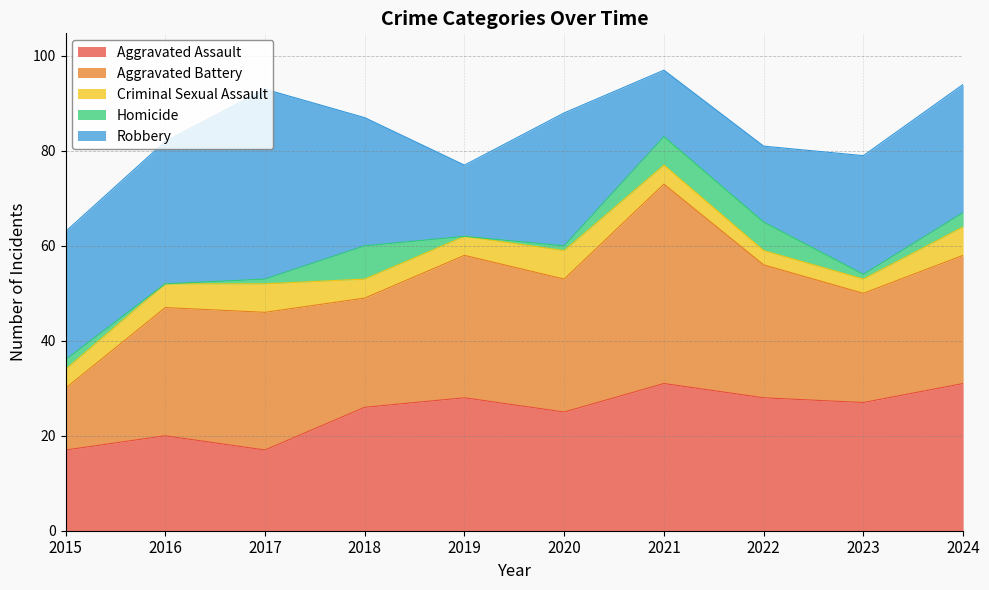

Rank the series at 2021 from highest to lowest value.

Aggravated Battery, Aggravated Assault, Robbery, Homicide, Criminal Sexual Assault